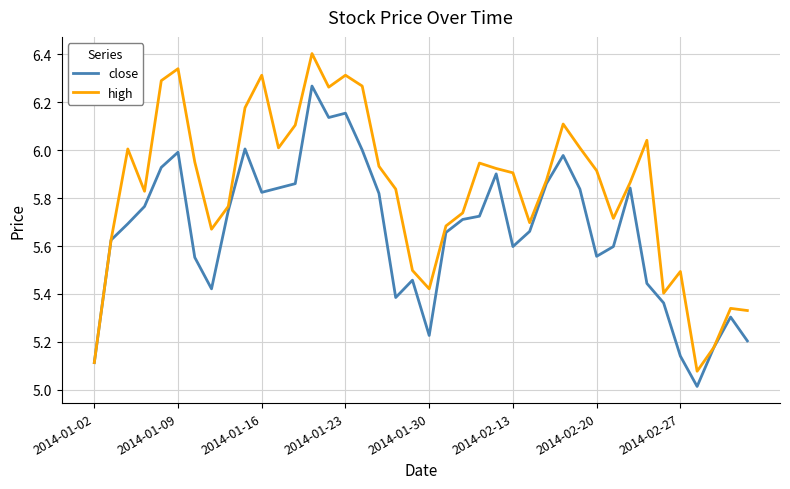

What is the smallest value displayed?

5.0